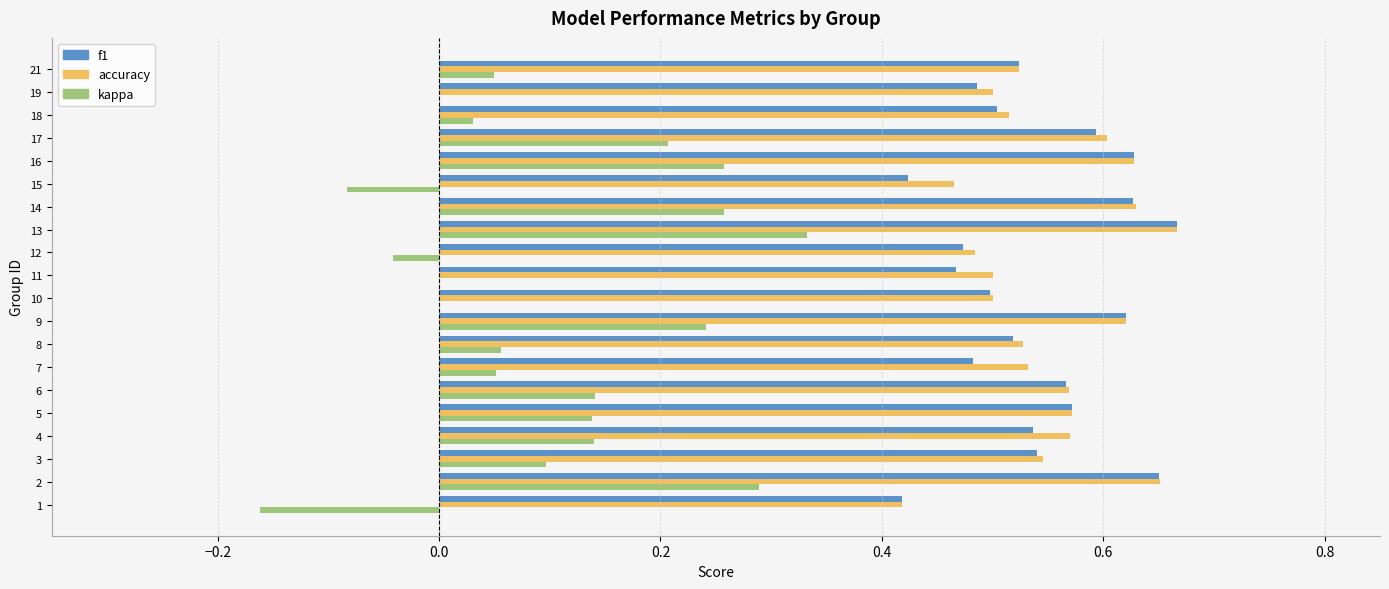

What is the sum of the f1 values at 9 and 2?

1.3